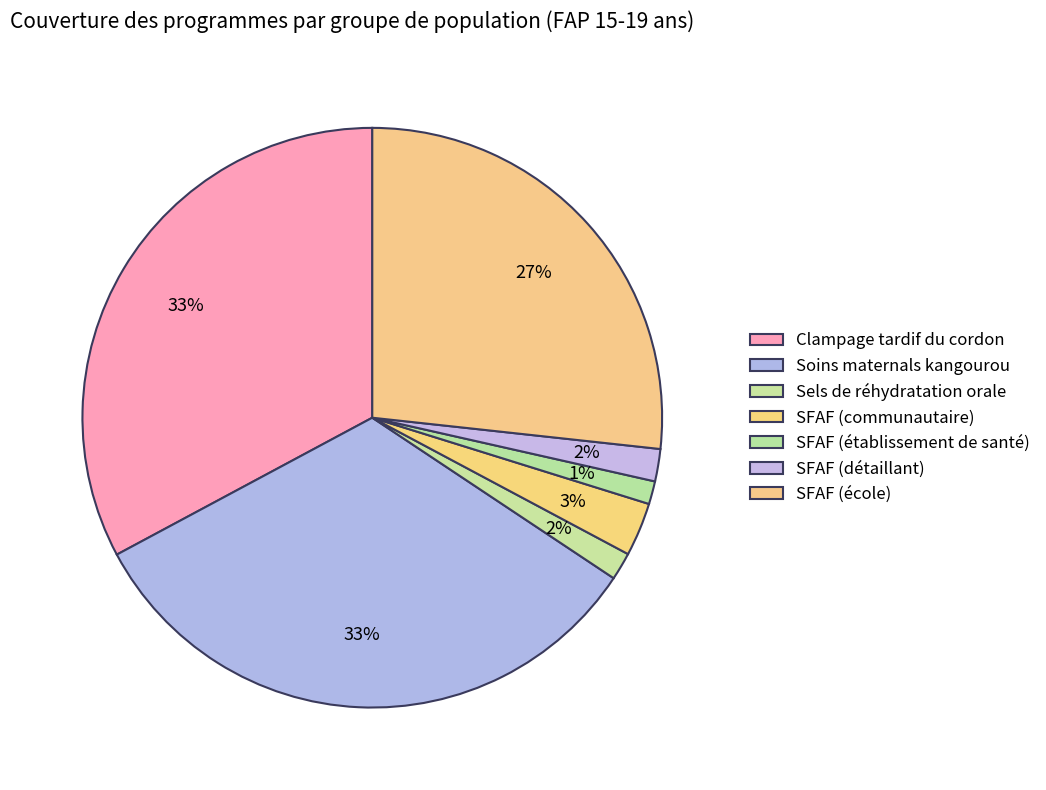

To the nearest percent, what portion does Clampage tardif du cordon represent?

33%